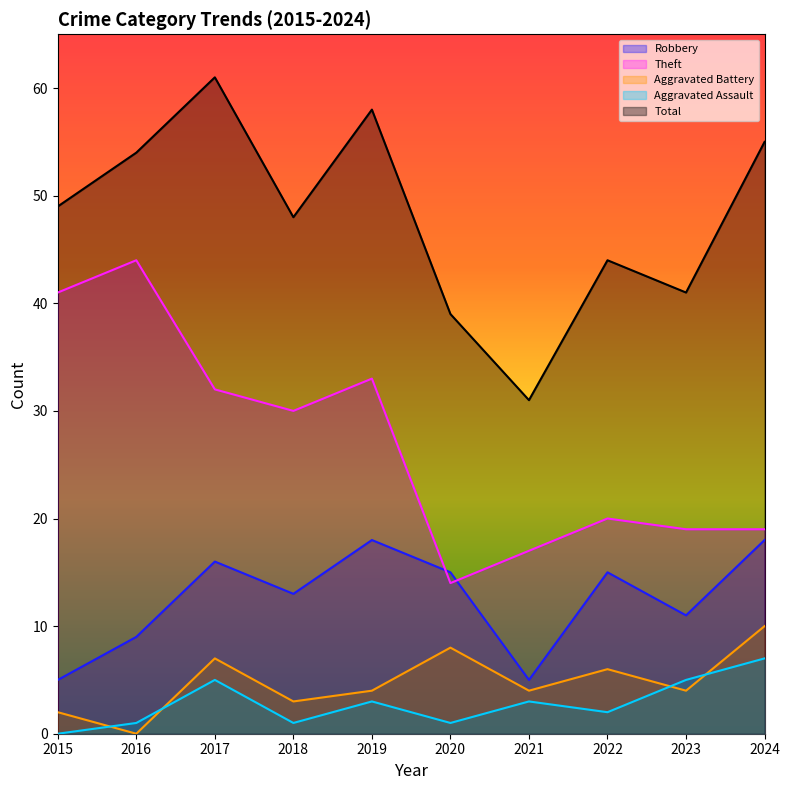

List the series in order of their peak value, highest first.

Total, Theft, Robbery, Aggravated Battery, Aggravated Assault